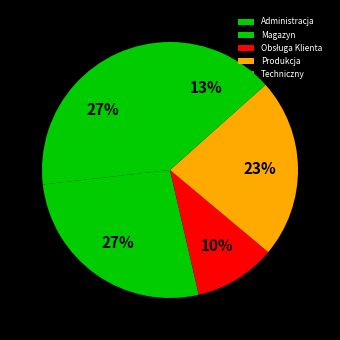

The Techniczny slice represents 13% of the pie. True or false?

True